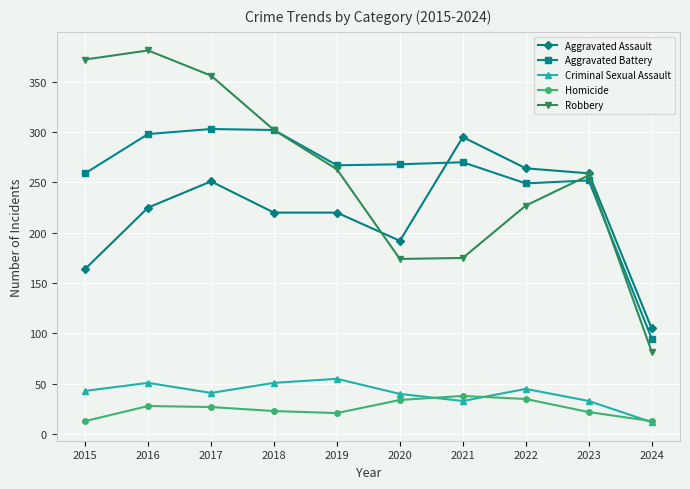

What is the lowest value of the Aggravated Assault series?

105